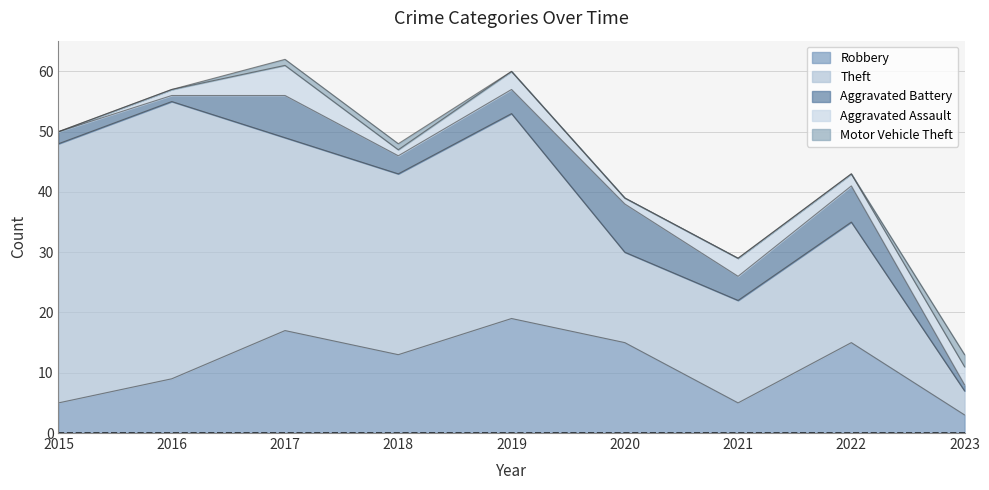

What is the value of the Aggravated Battery point at the 2nd from the left?

1